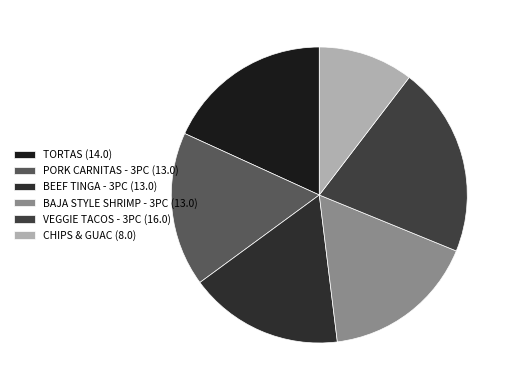

To the nearest percent, what is the average slice percentage?

17%